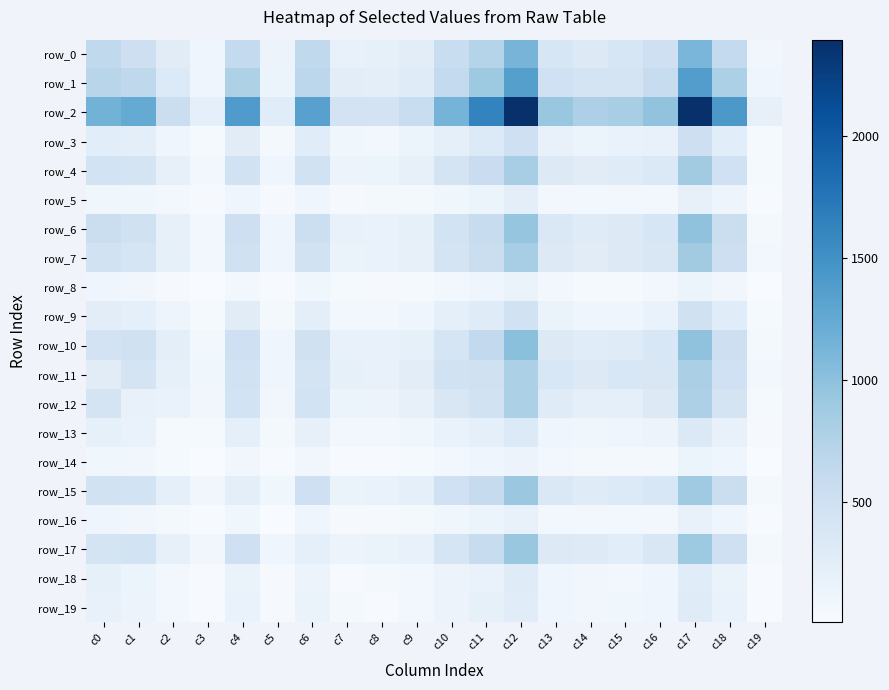

Rank the series at c15 from lowest to highest value.

row_8, row_14, row_16, row_18, row_5, row_19, row_13, row_9, row_3, row_12, row_17, row_4, row_10, row_6, row_7, row_15, row_11, row_0, row_1, row_2